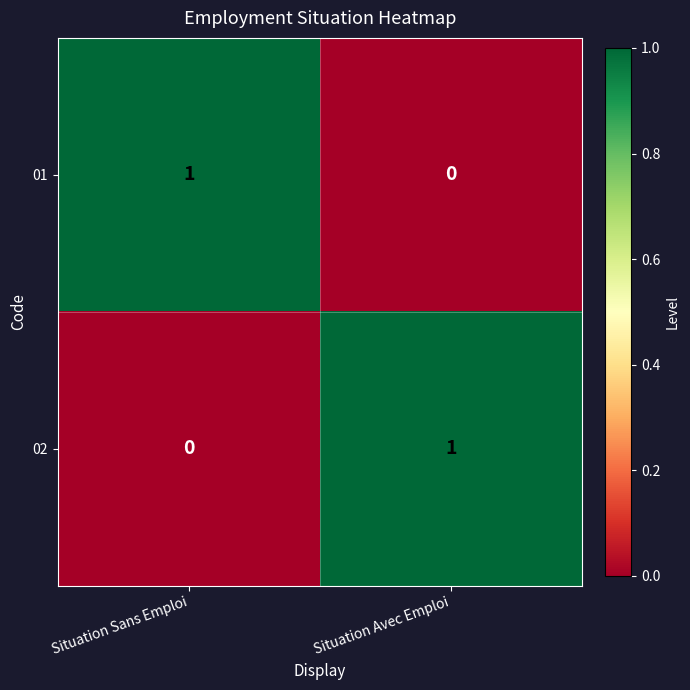

At Situation Sans Emploi, list the series in order from largest to smallest.

01, 02